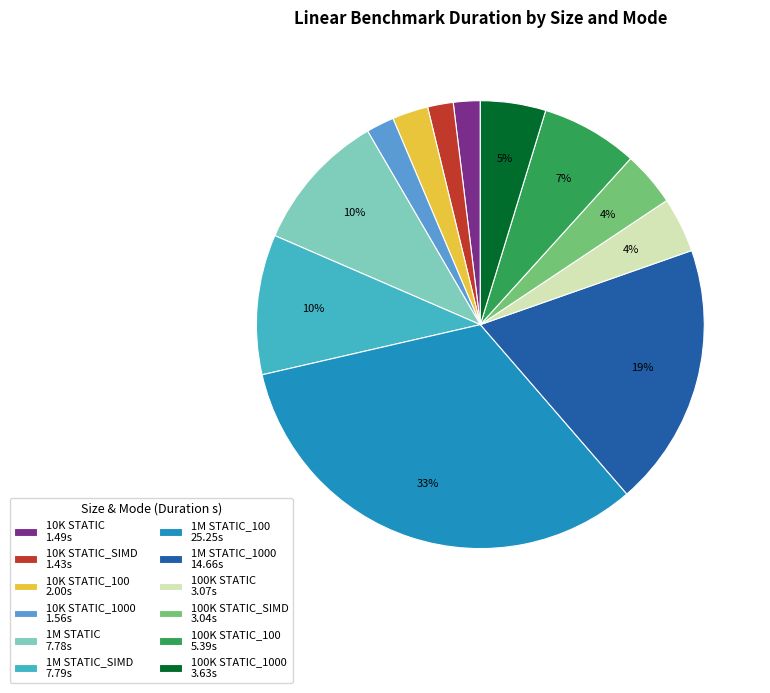

To the nearest percent, what portion does 100K STATIC 3.07s represent?

4%